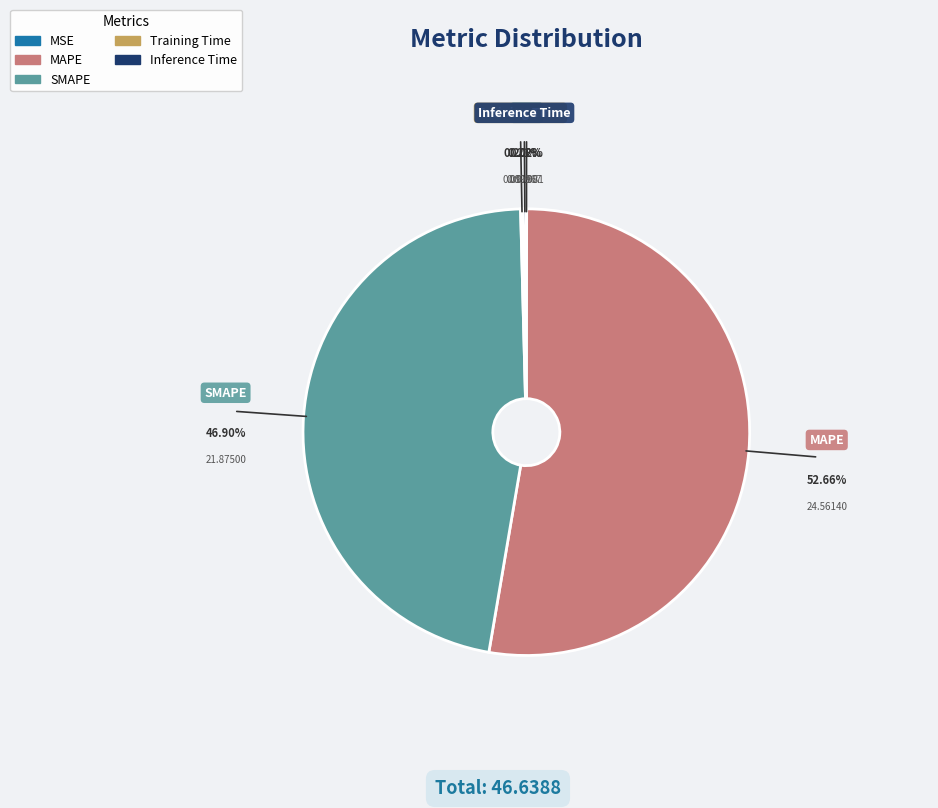

Which category accounts for the majority?

MAPE